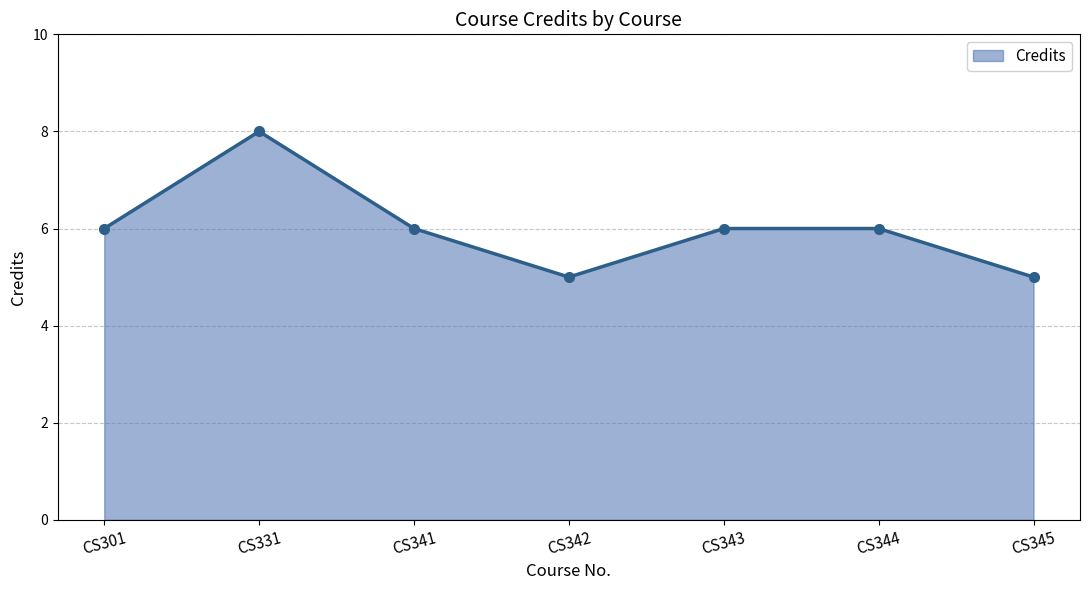

The chart shows a value of 5 at CS342. True or false?

True